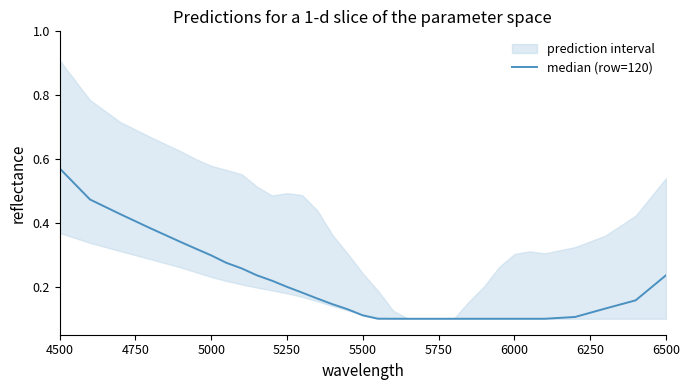

Between 5000 and 6250, which is larger?

5000